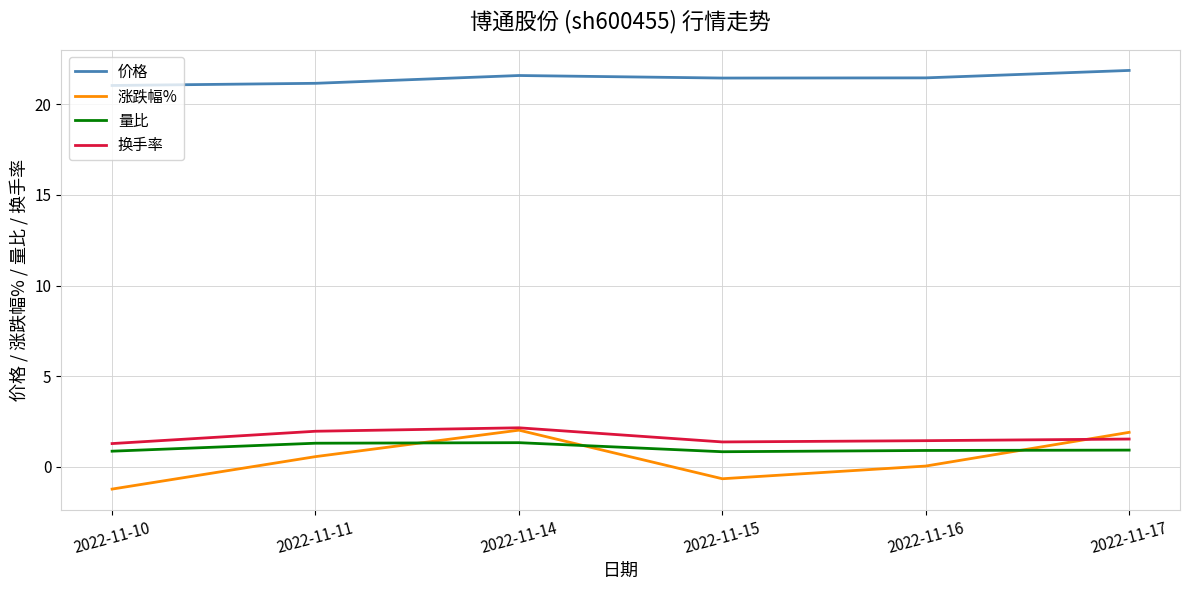

What is the spread (max minus min) of values at 2022-11-10?

22.3